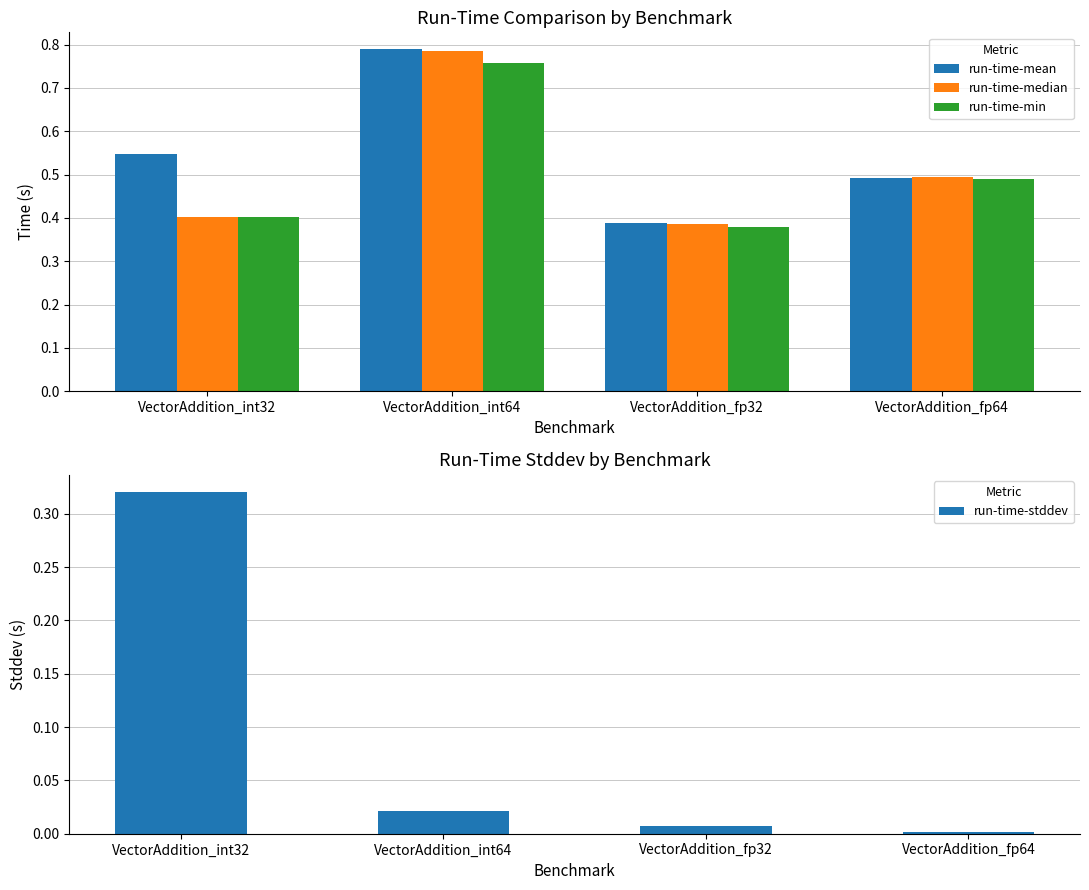

True or false: run-time-mean has a value of 0.5 at VectorAddition_fp64.

True